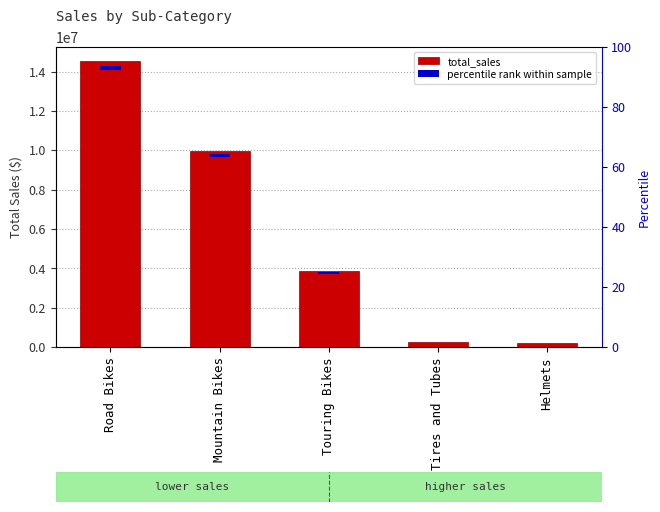

How many bars are there in total?

10